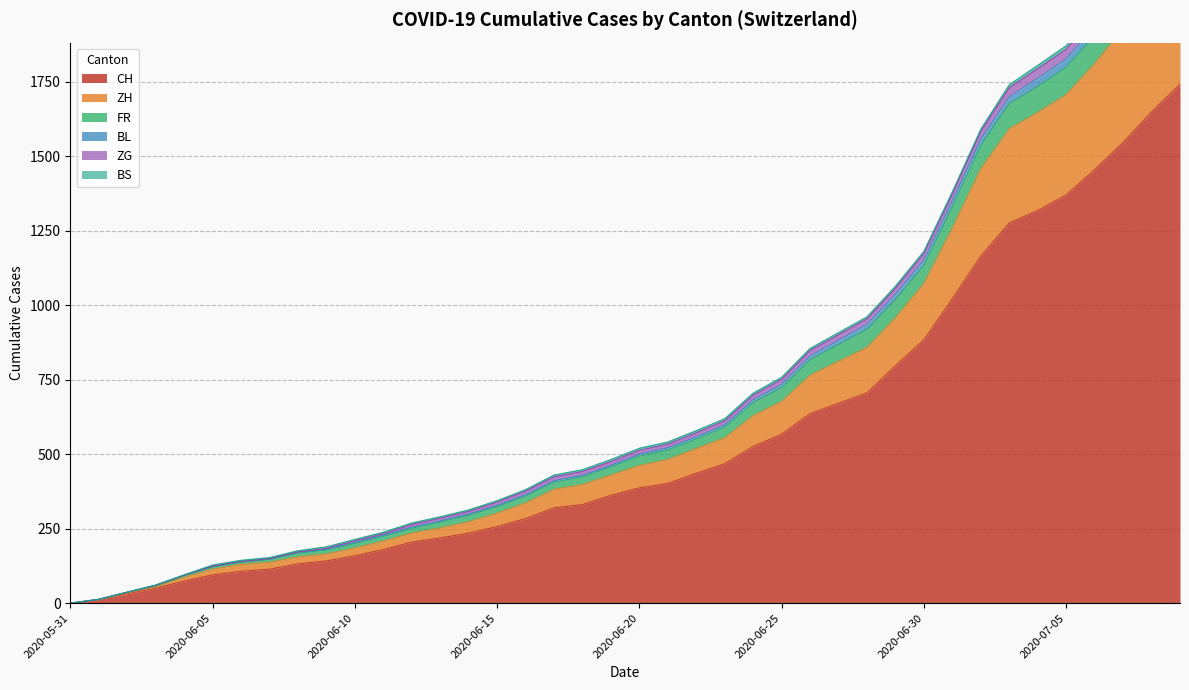

True or false: FR and BS intersect in this chart.

False